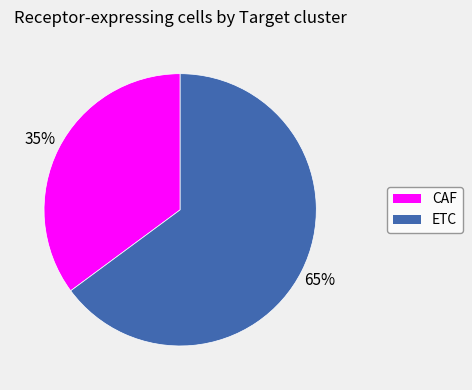

What percentage is the ETC slice, to the nearest percent?

65%